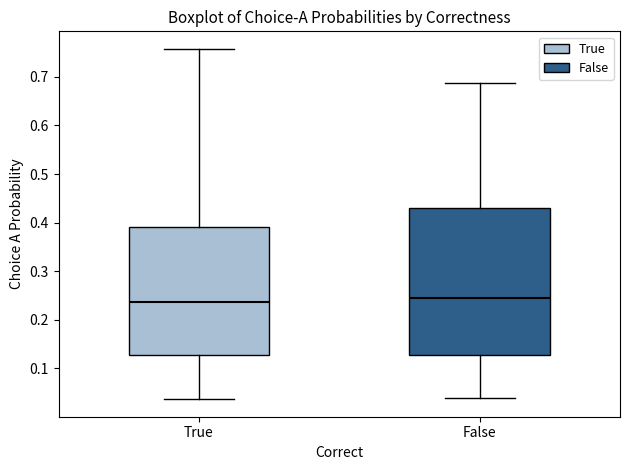

Reading left to right, read every box against the y-axis: the position of its median line, the range the box covers, and the ends of its whiskers. The values are not printed on the chart, so give them approximately, as read against the axis.

True: median 0.24, box 0.13 to 0.39, whiskers 0.04 to 0.76
False: median 0.24, box 0.13 to 0.43, whiskers 0.04 to 0.69